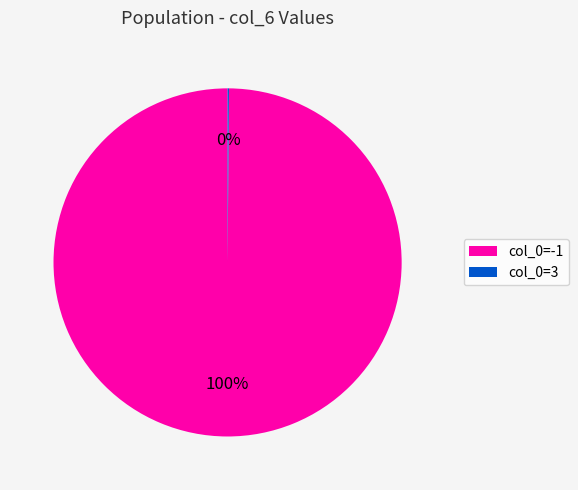

To the nearest percent, what portion does col_0=-1 represent?

100%